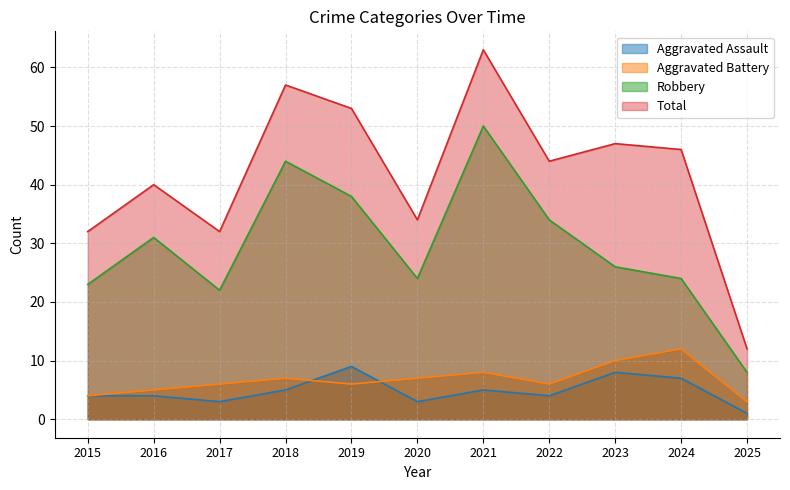

True or false: Aggravated Battery and Robbery cross at least once.

False